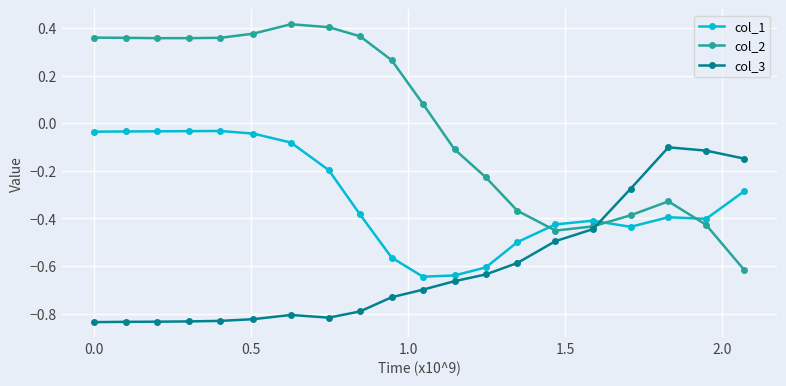

True or false: col_1 and col_2 intersect in this chart.

True